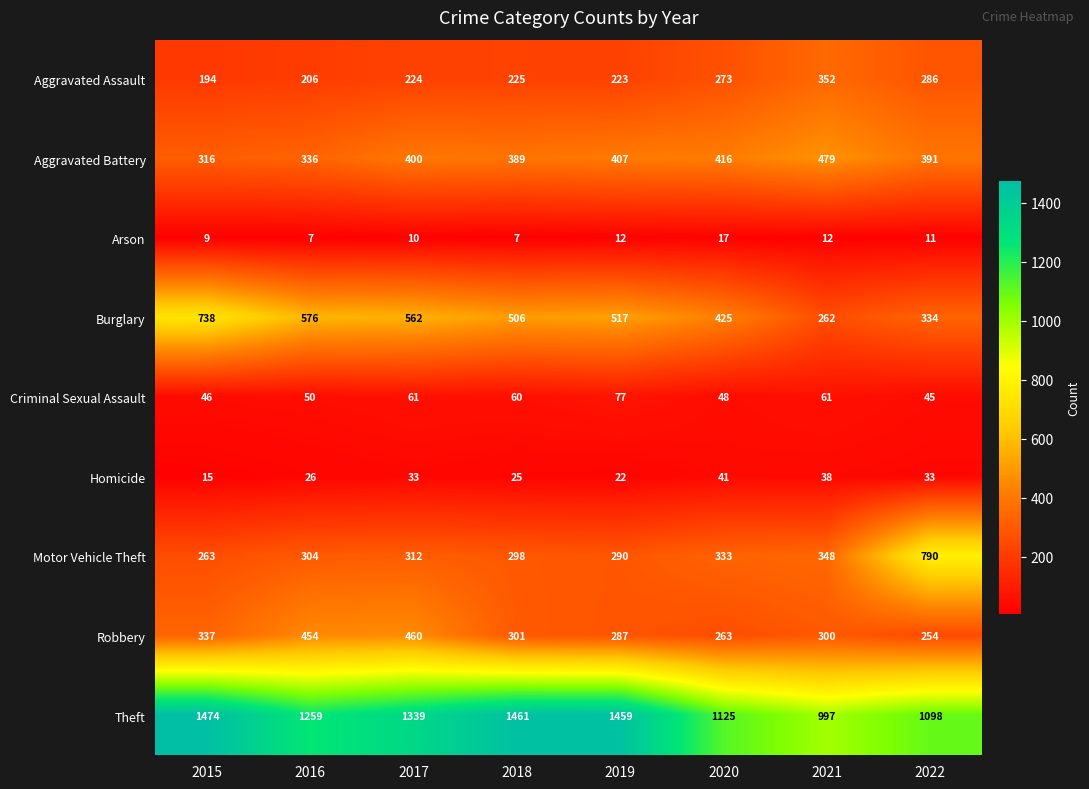

What is the difference between the maximum and minimum values in the Arson series?

10